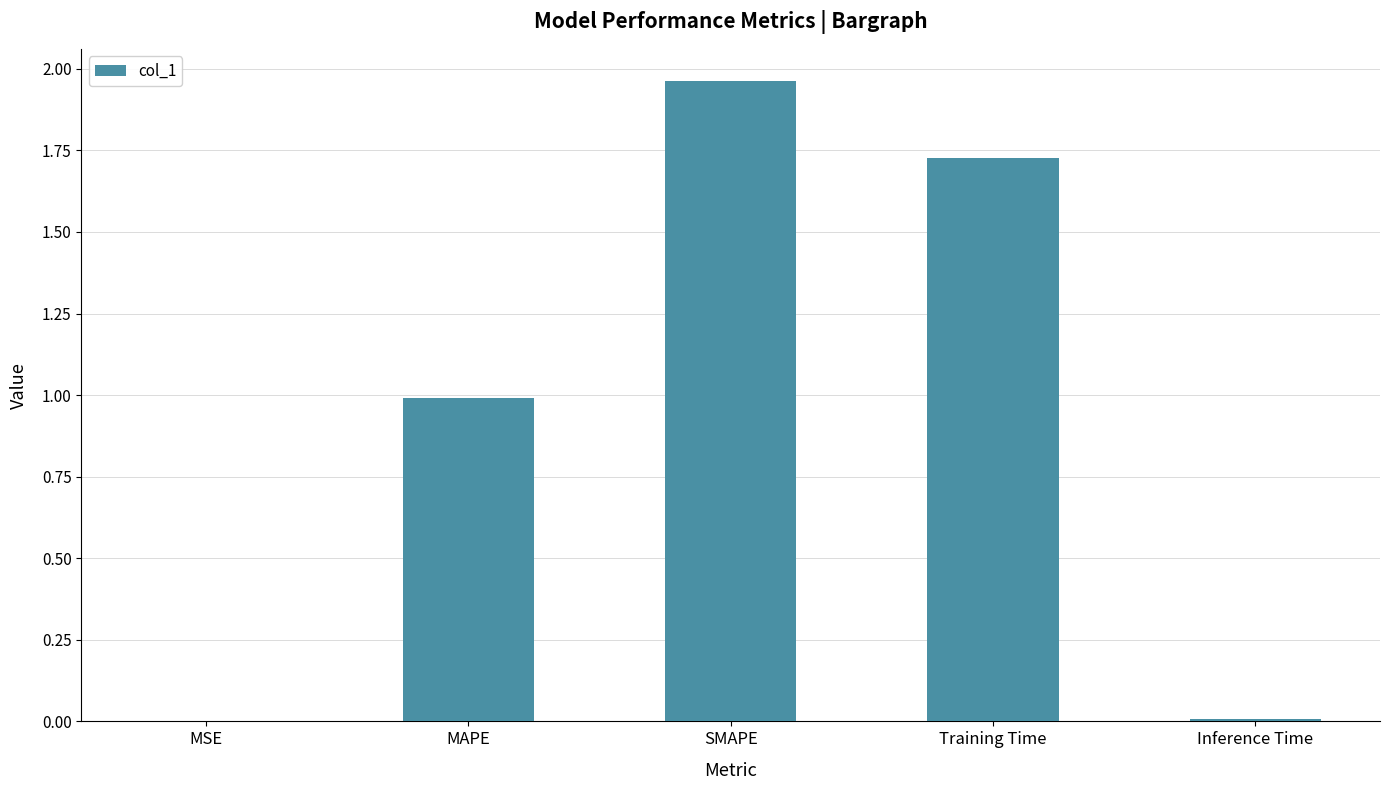

True or false: the data shows 0.0 at Inference Time.

True